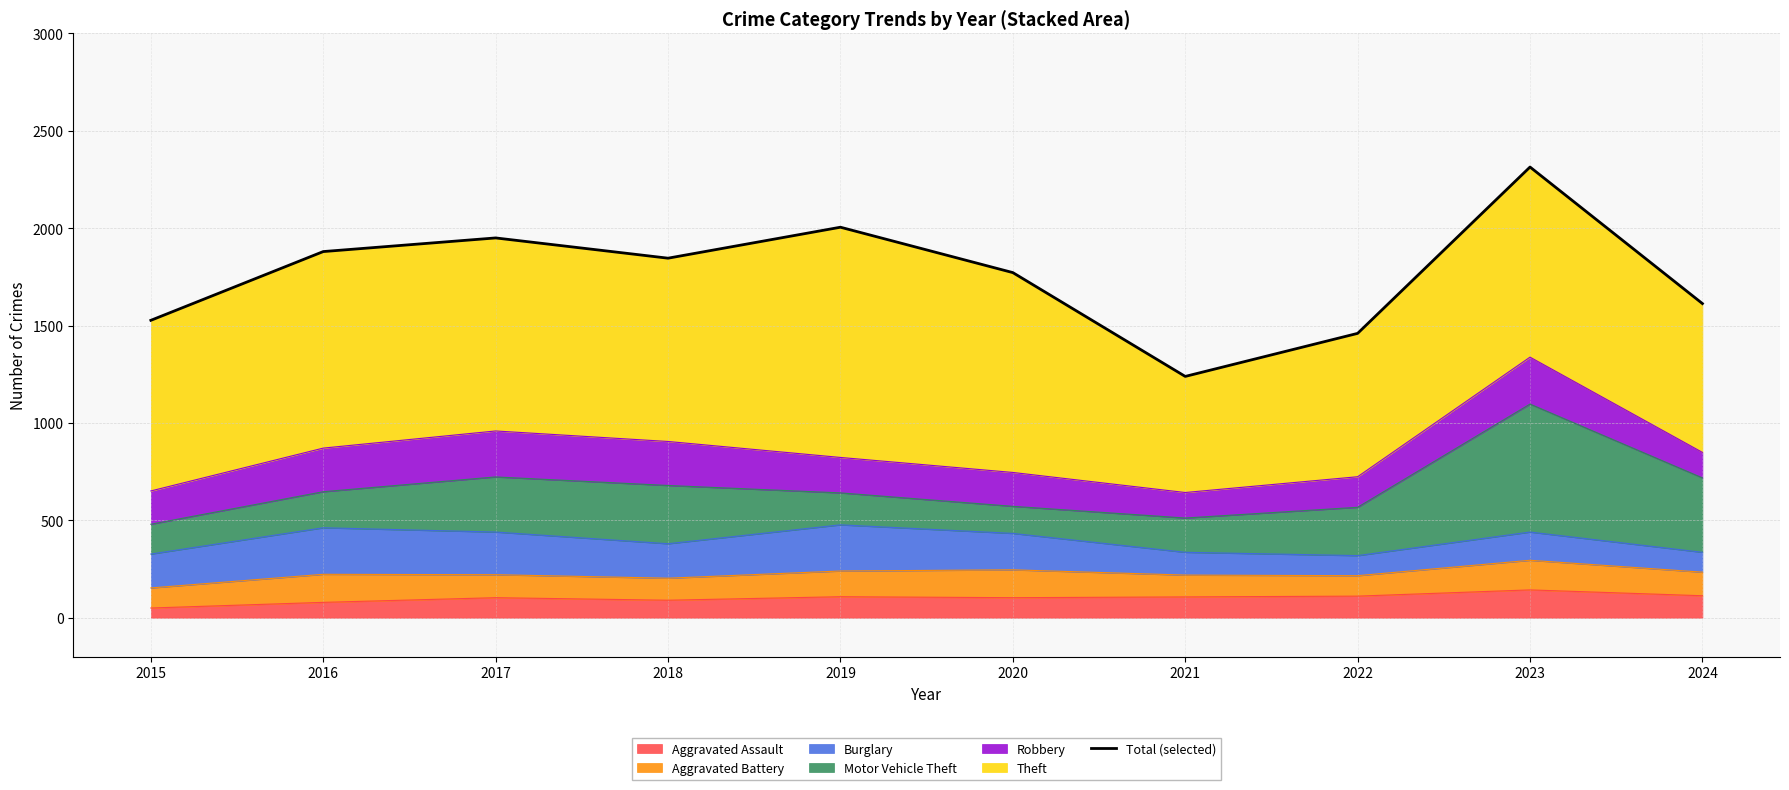

At which label is the value closest to 1776?

2020